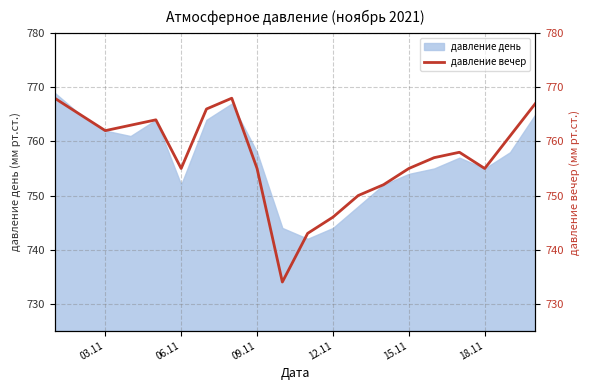

What is the smallest value displayed?

734